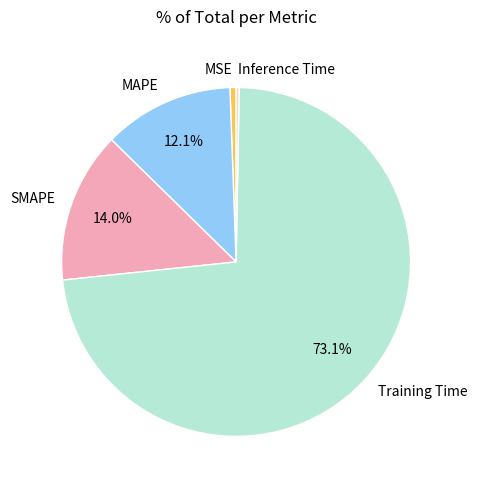

To the nearest percent, what is the average slice percentage?

20%